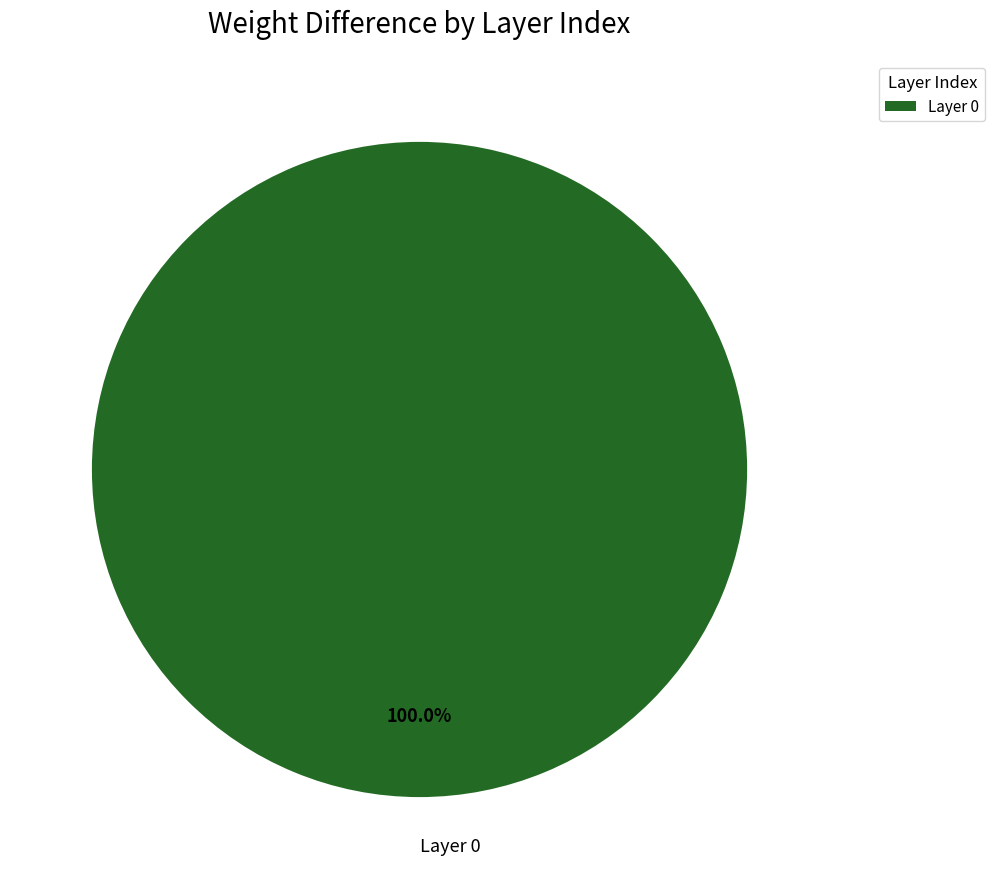

Is there a majority slice in this chart?

Yes